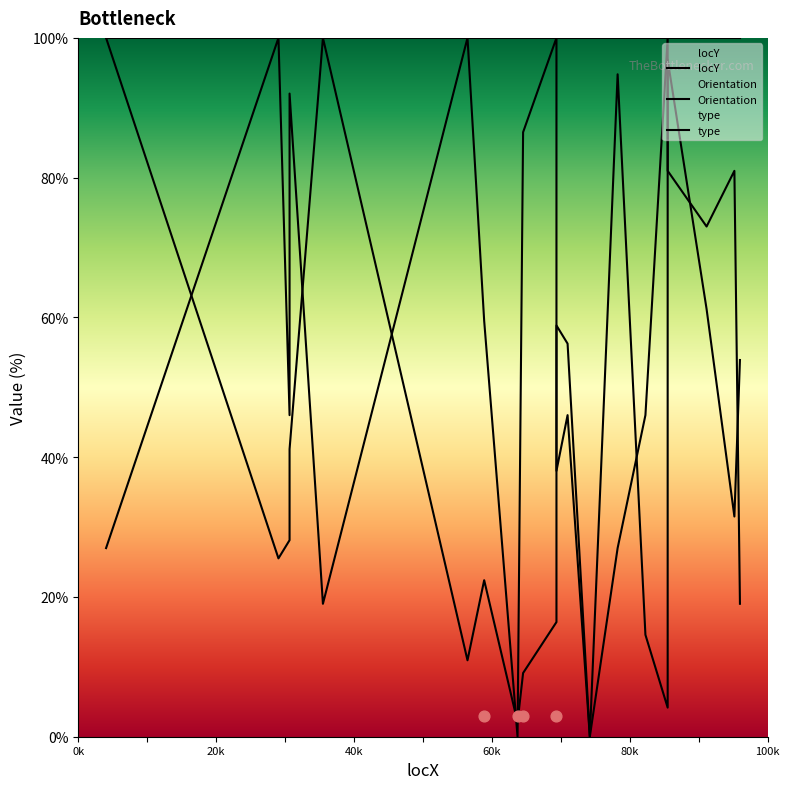

At how many categories does at least one series exceed 17?

20